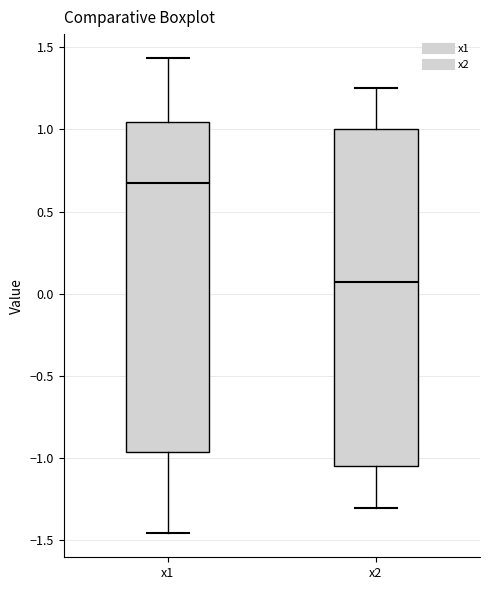

Which box's median line is the lowest?

x2